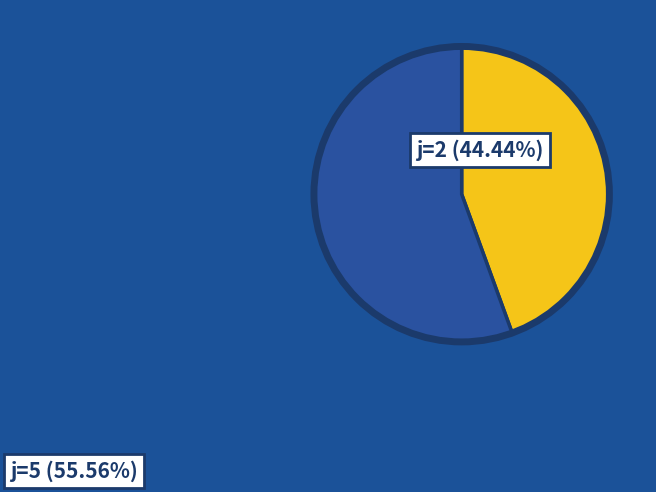

Is j=2 the majority of the pie?

No